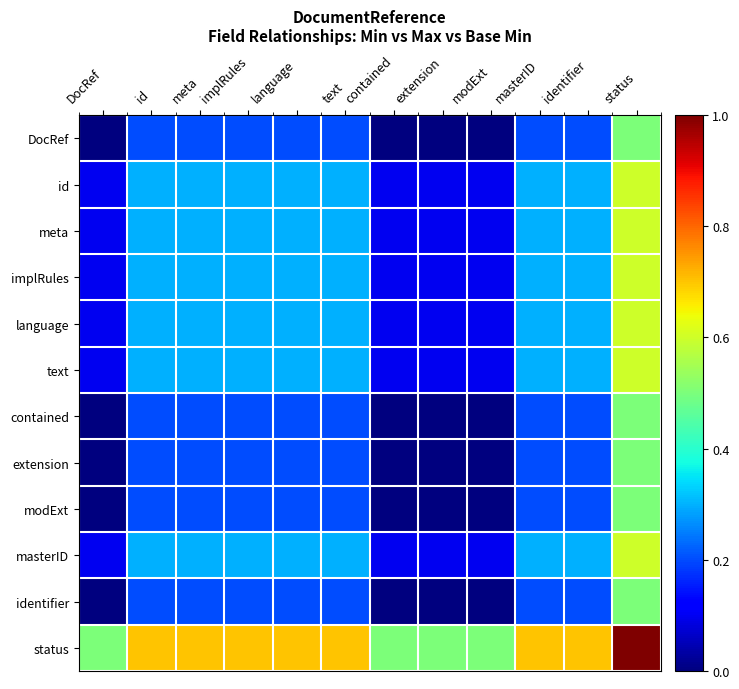

List the series in order of their peak value, highest first.

status, id, meta, implRules, language, text, masterID, DocRef, contained, extension, modExt, identifier